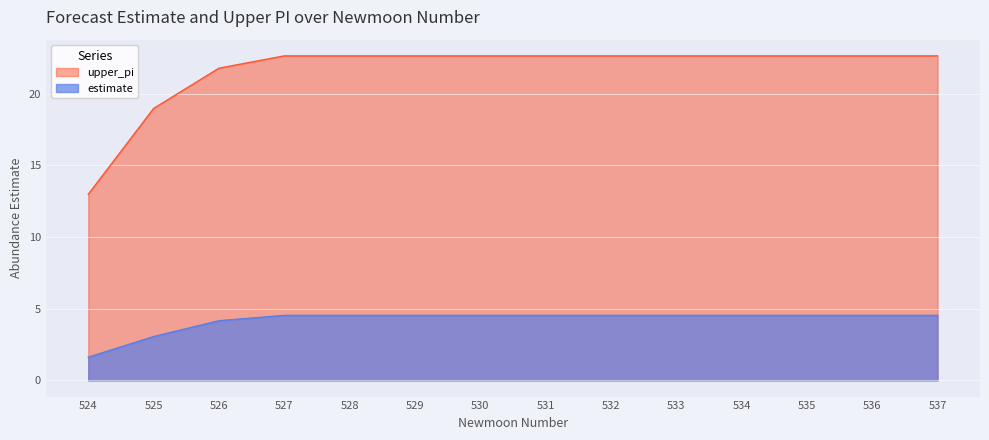

What is the sum of the estimate values at 537 and 527?

9.1